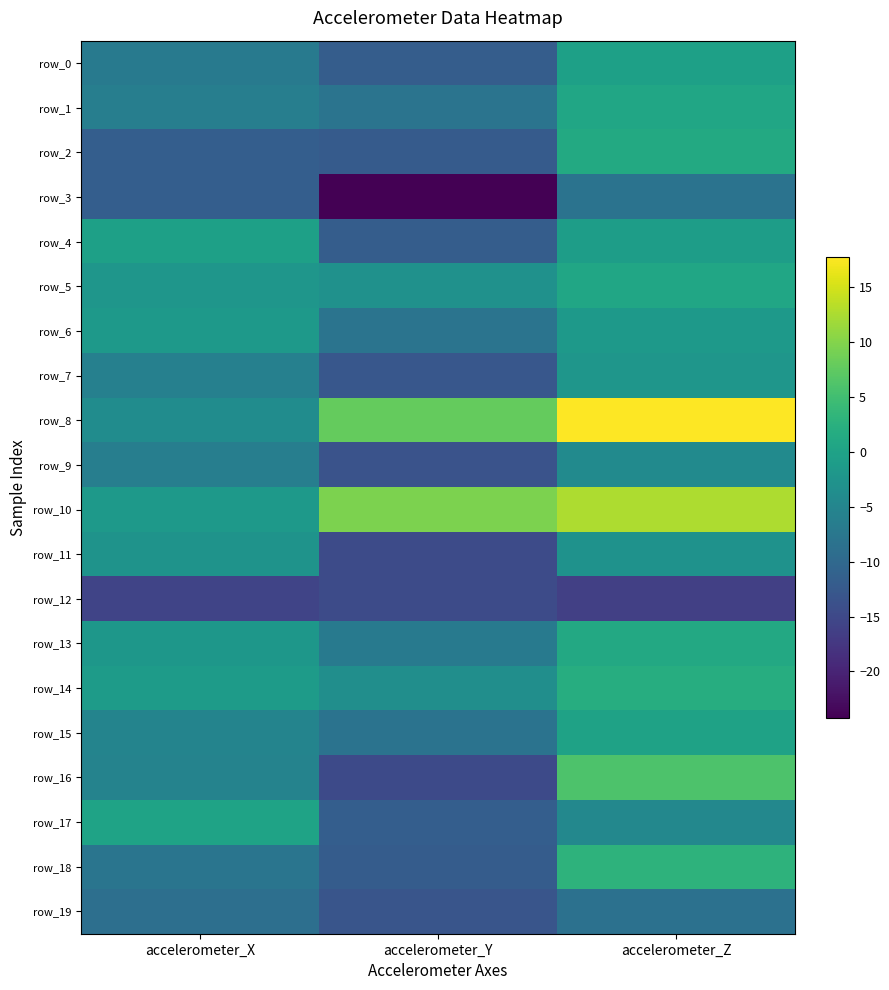

The row_4 series shows -0.8 at accelerometer_Z. True or false?

True